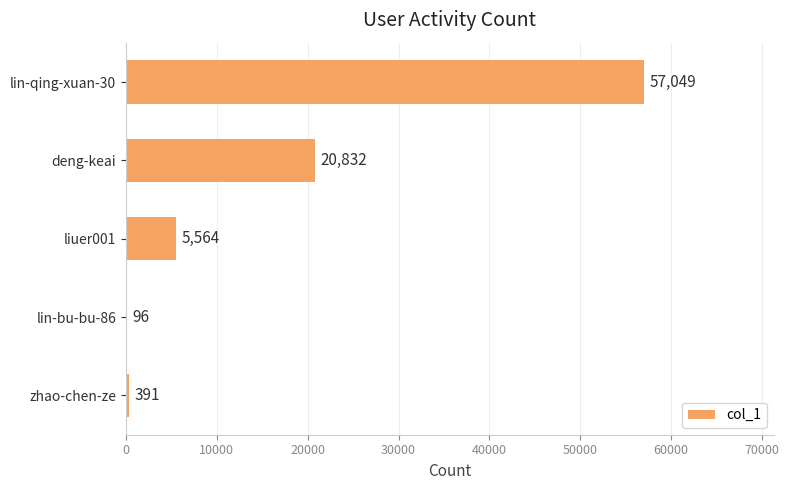

What is the sum of all values?

83932